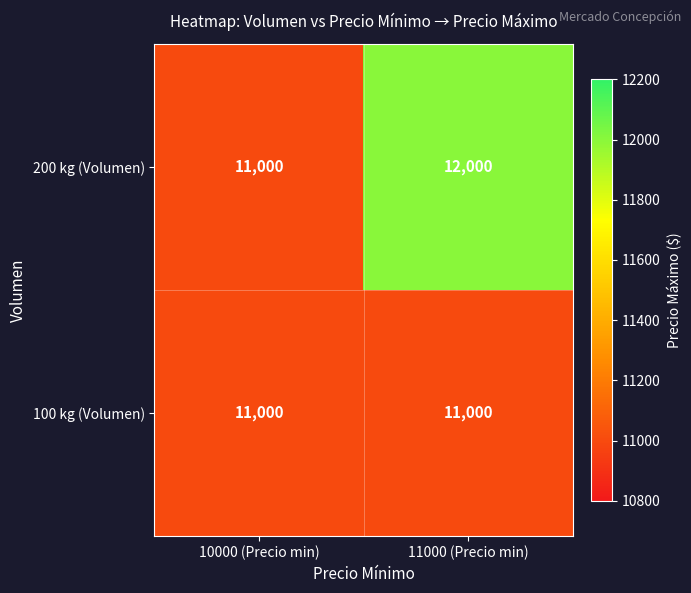

Reading left to right, transcribe all the data shown in this chart.

200 kg (Volumen): 11000	12000
100 kg (Volumen): 11000	11000